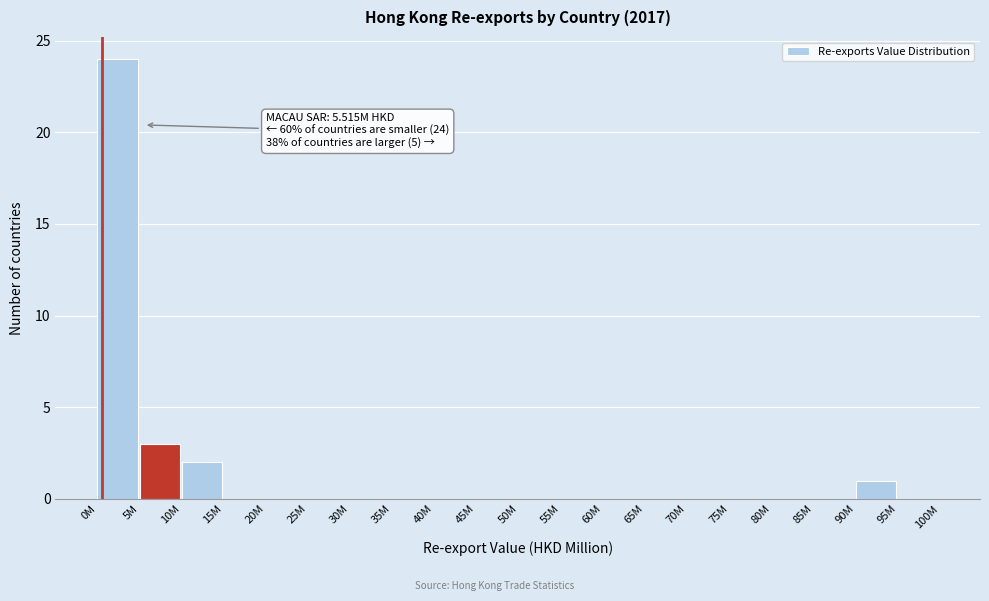

Reading right to left, what are all the values shown in this chart?

95M=0	90M=1	85M=0	80M=0	75M=0	70M=0	65M=0	60M=0	55M=0	50M=0	45M=0	40M=0	35M=0	30M=0	25M=0	20M=0	15M=0	10M=2	5M=3	0M=24